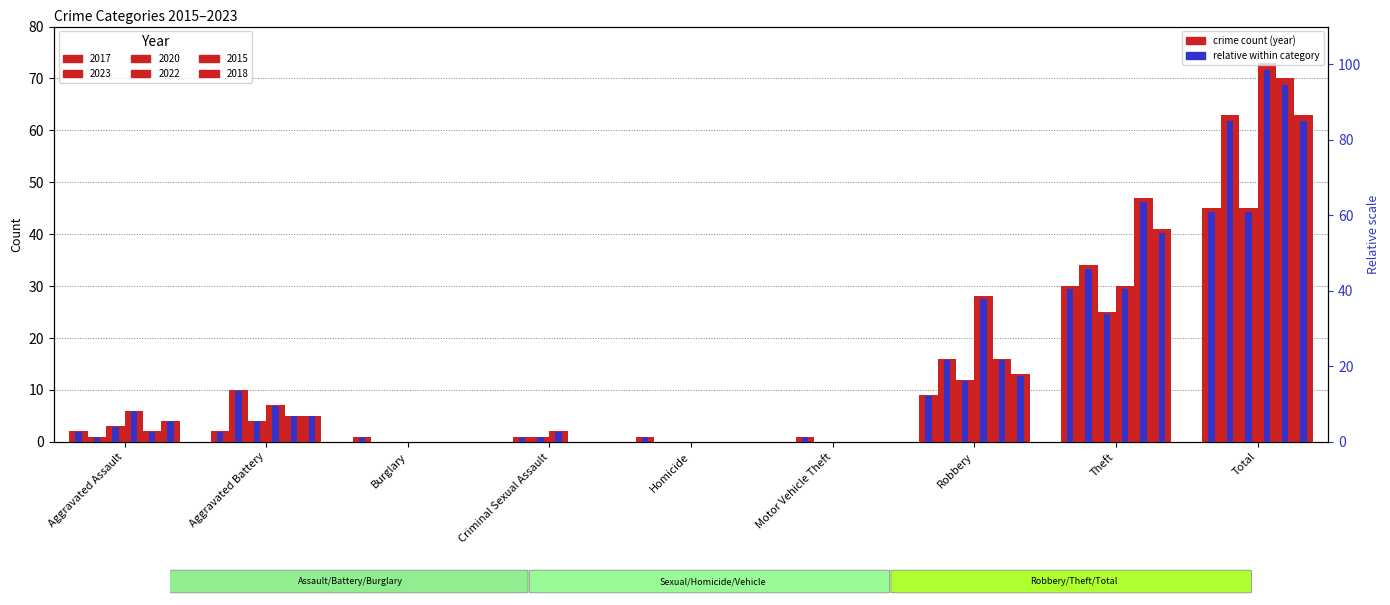

What is the difference between the 2023 values at Burglary and Theft?

34